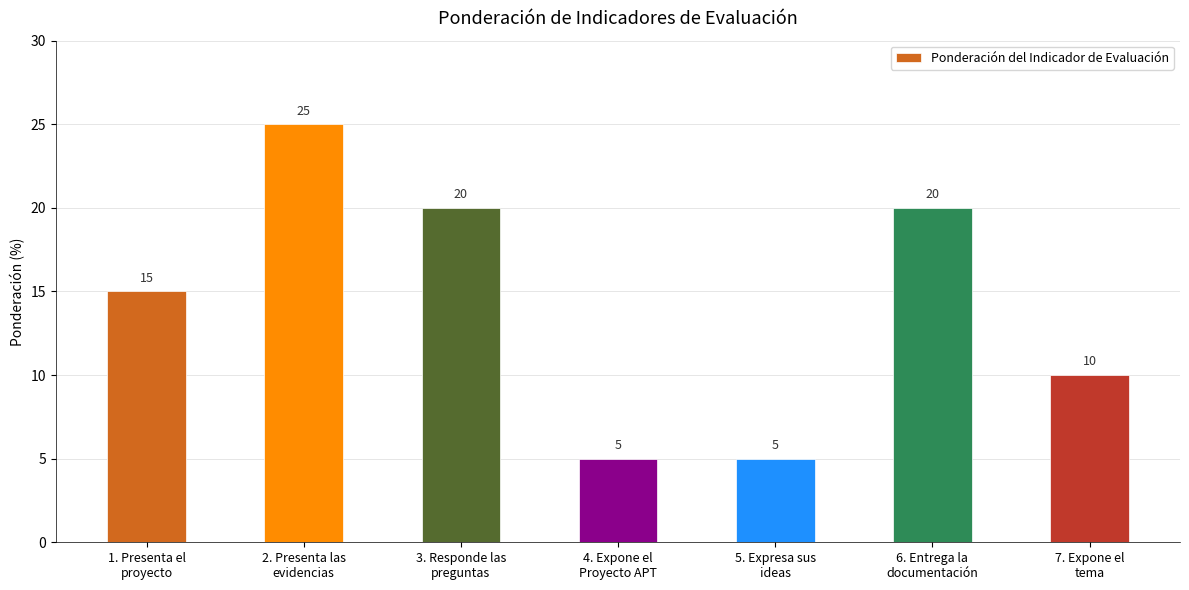

Approximately how many times larger is the value at 2. Presenta las
evidencias compared to 3. Responde las
preguntas?

1.2